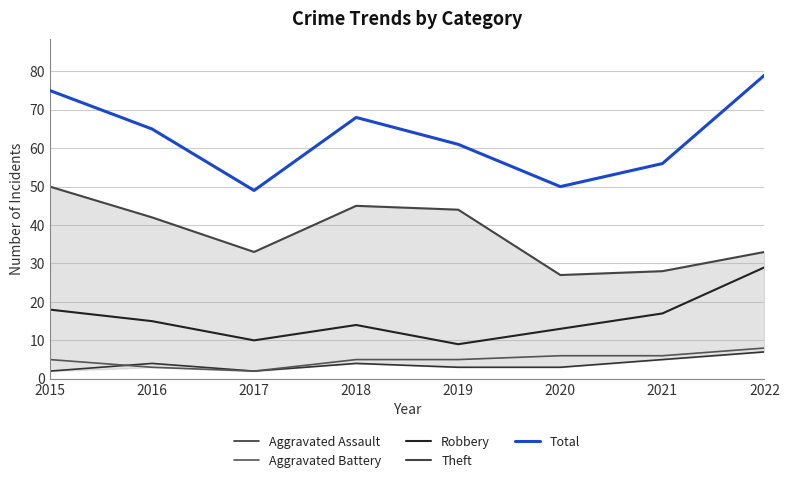

What are all the series names shown in the legend?

Aggravated Assault, Aggravated Battery, Robbery, Theft, Total